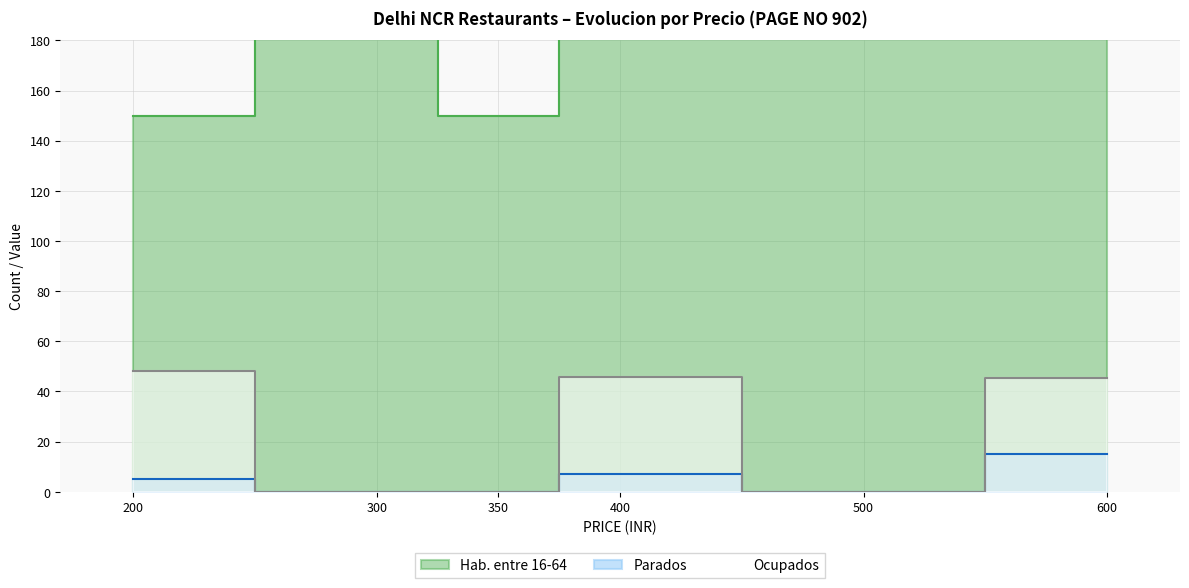

True or false: Parados and Ocupados cross at least once.

False